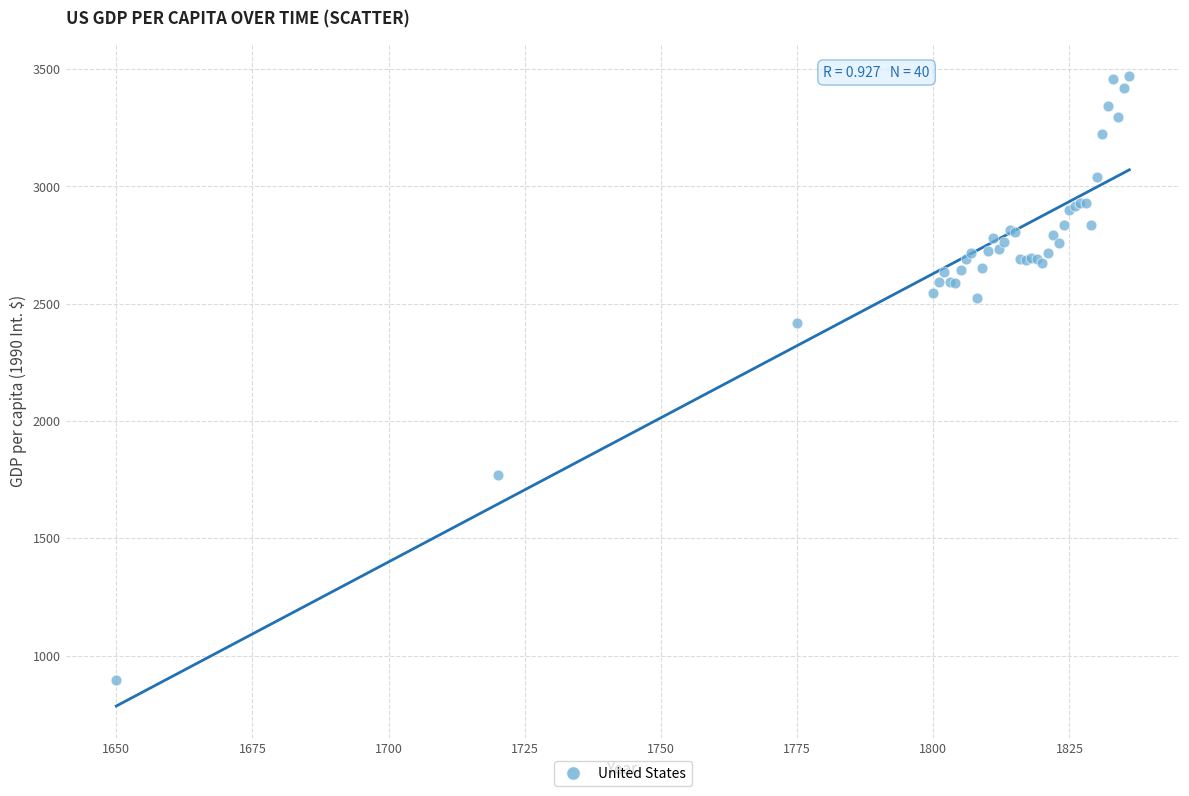

What Y value in the scatter plot is closest to 2183?

2419.0